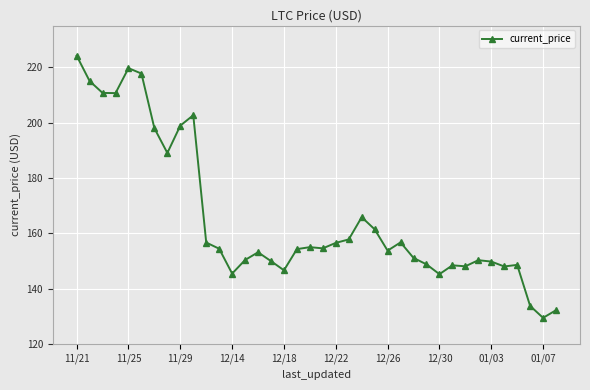

What is the difference between the second highest and minimum values?

90.1